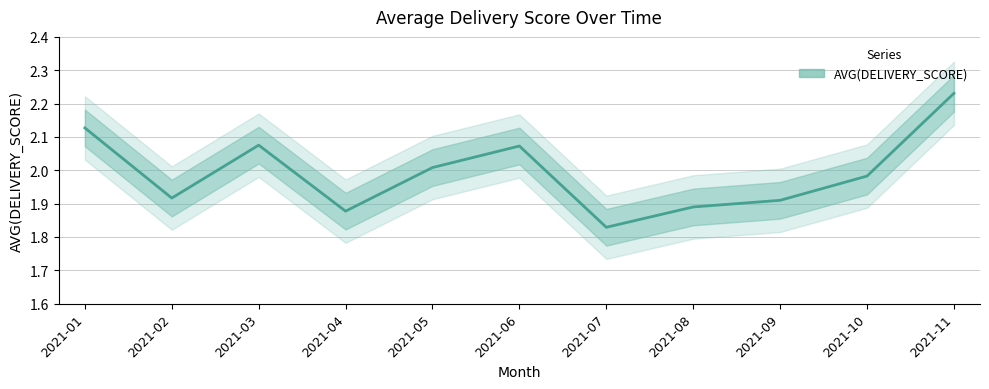

What is the sum of the values at 2021-08 and 2021-03?

4.0